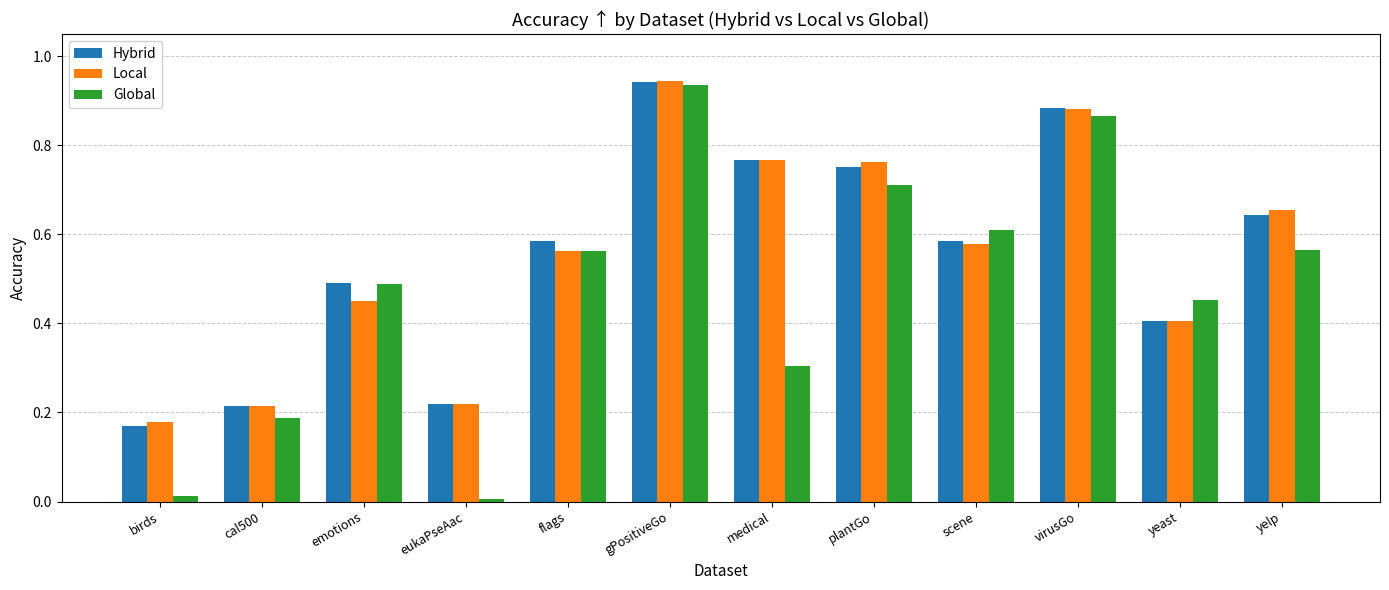

Is it true that Hybrid equals 0.6 at gPositiveGo?

False